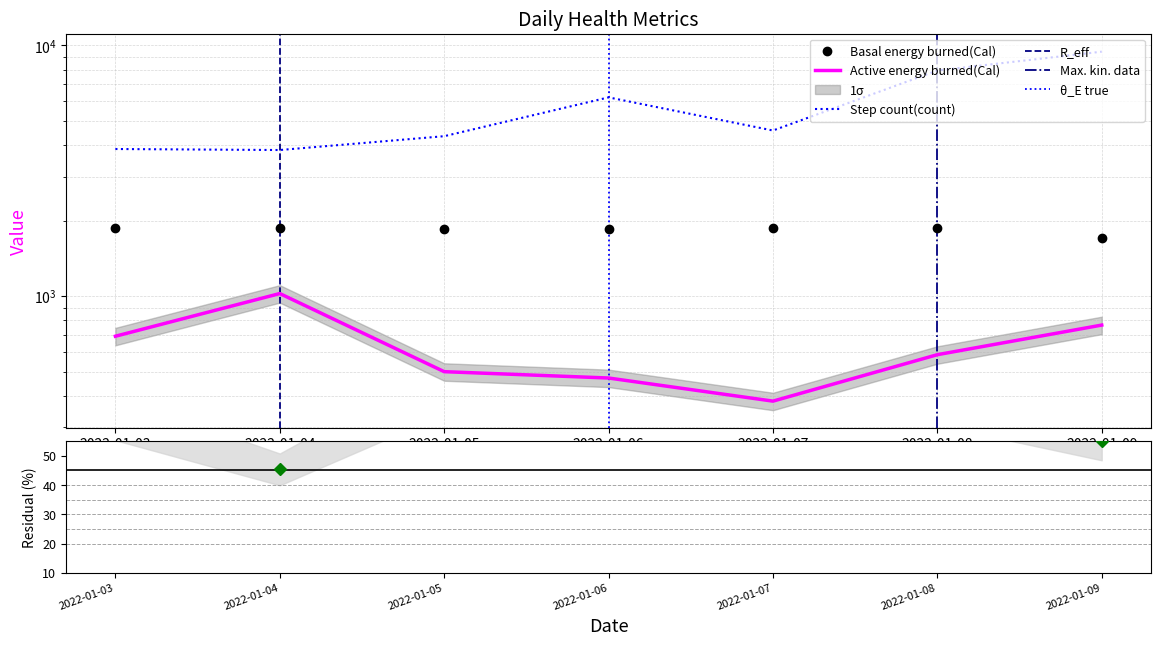

True or false: Step count(count) and Basal energy burned(Cal) cross at least once.

False